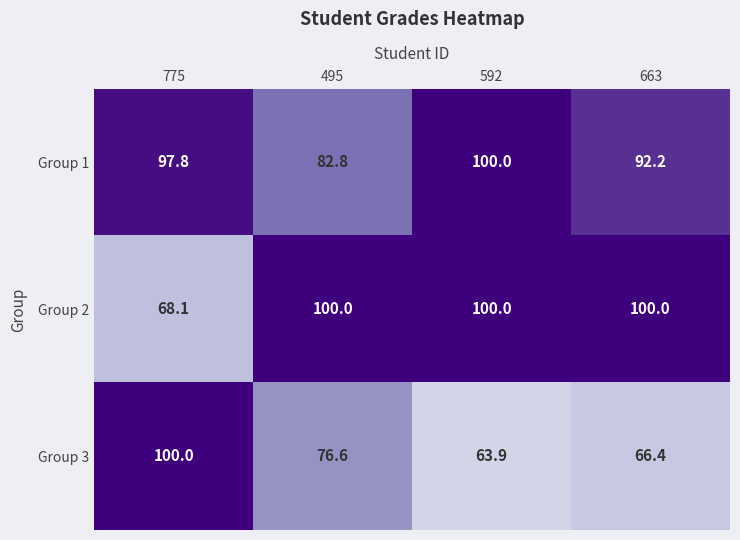

What is the maximum value shown in the chart?

100.0